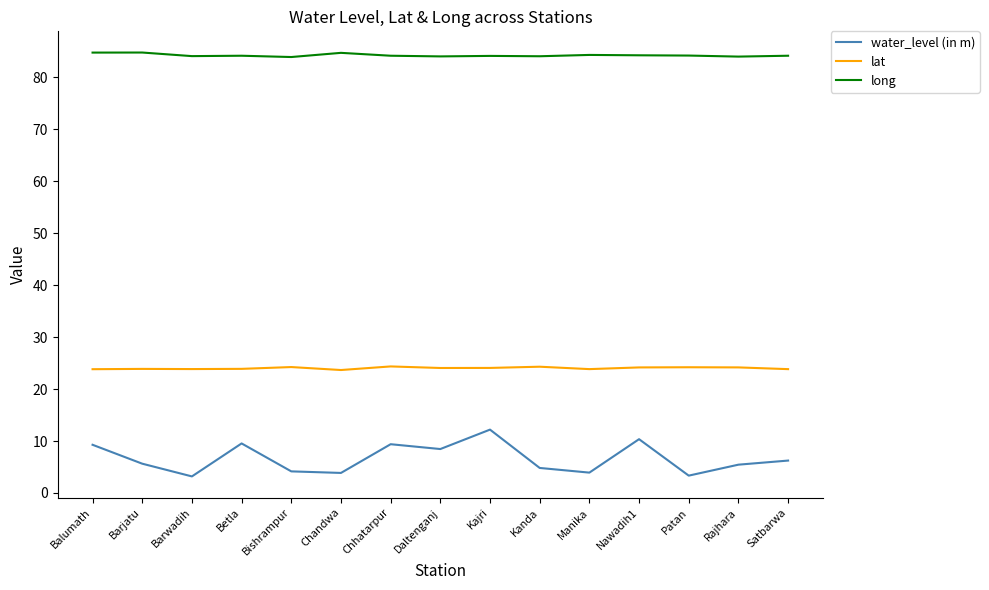

What is the greatest value displayed?

84.8